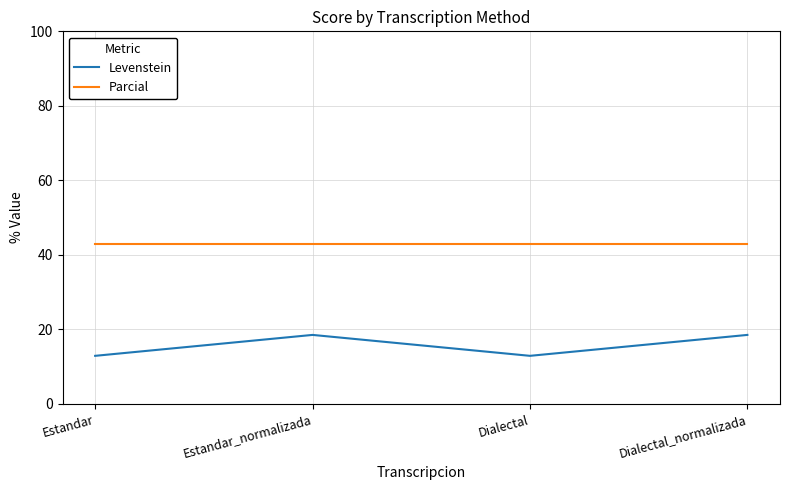

What is the average value of the Parcial series?

42.9